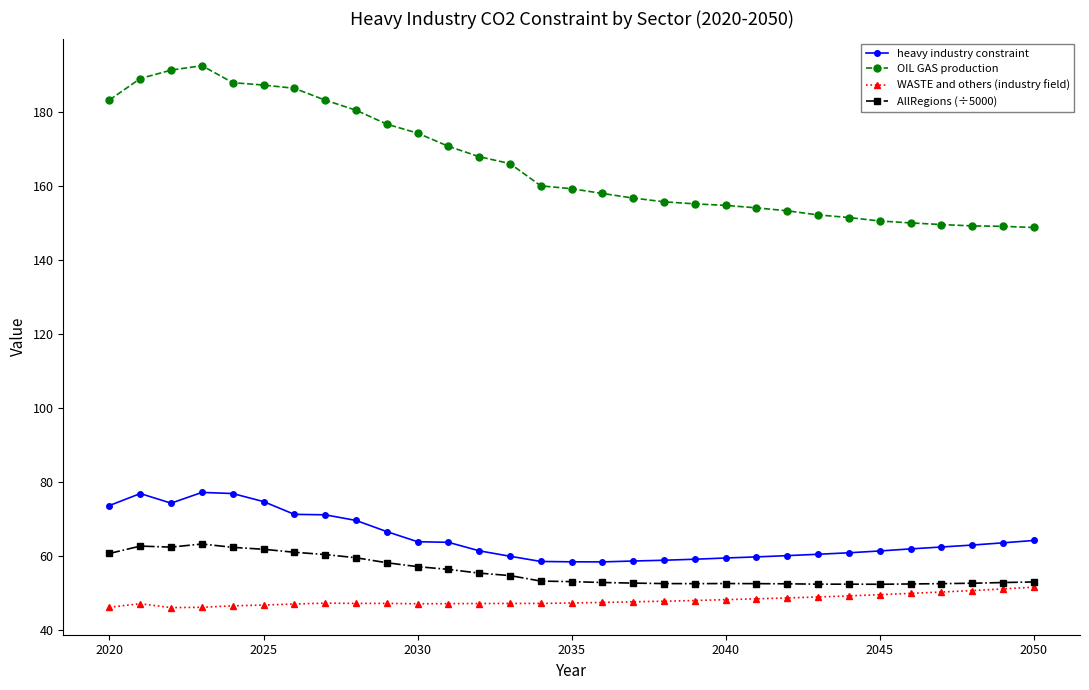

What is the lowest value of the WASTE and others (industry field) series?

45.9